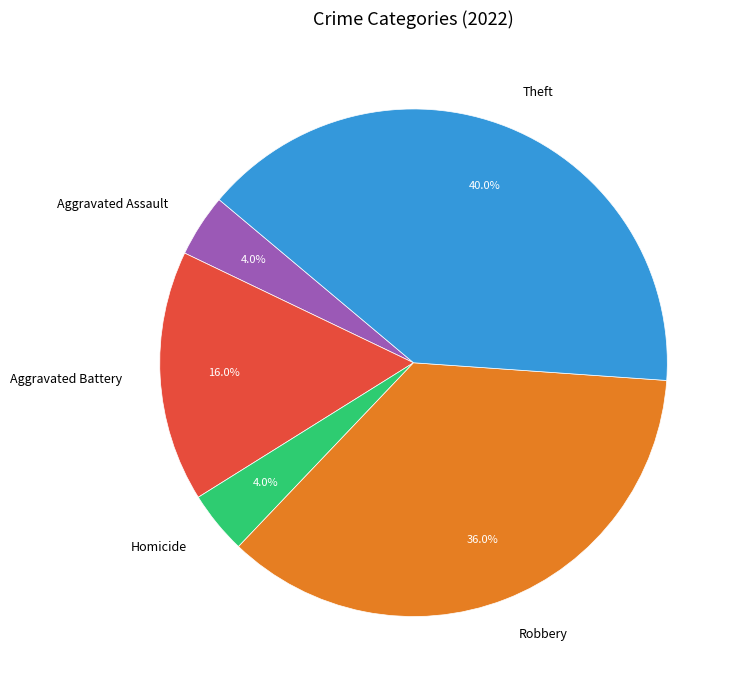

Which slice is the largest?

Theft